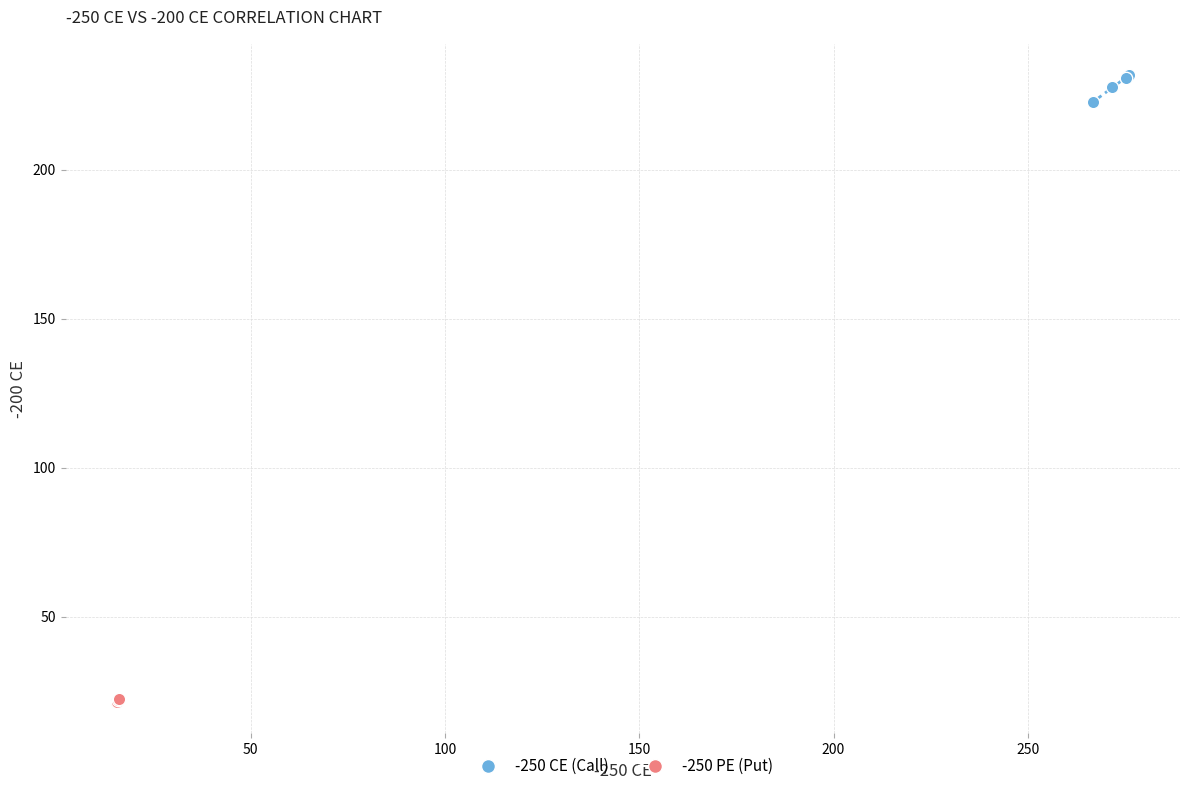

Which series contains the highest Y value?

-250 CE (Call)